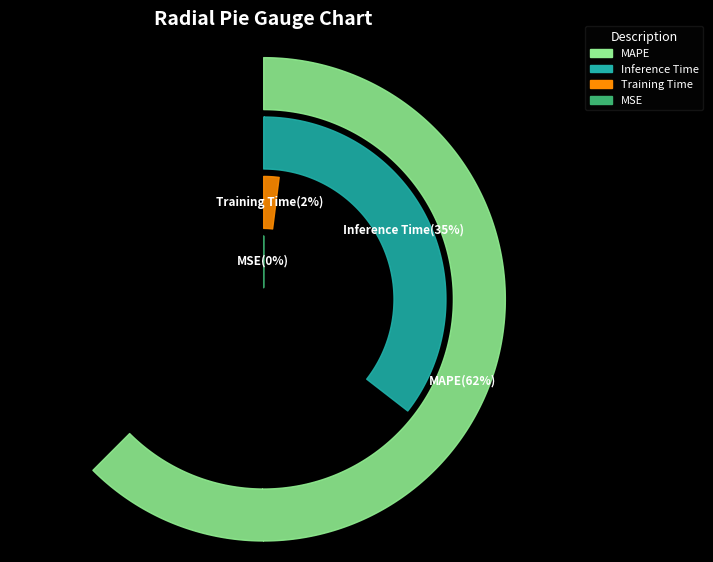

Does any single category account for the majority?

Yes